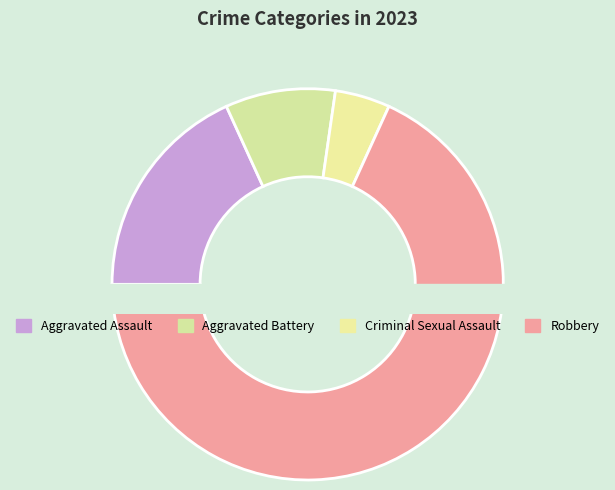

To the nearest percent, what is the difference between the largest and smallest slice percentages?

64%